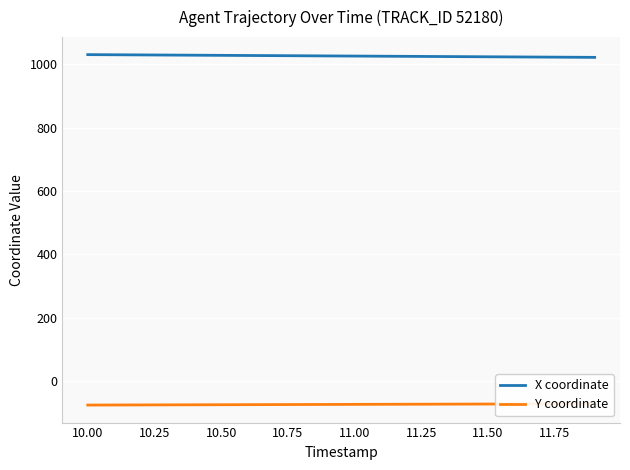

List the series in order of their peak value, highest first.

X coordinate, Y coordinate